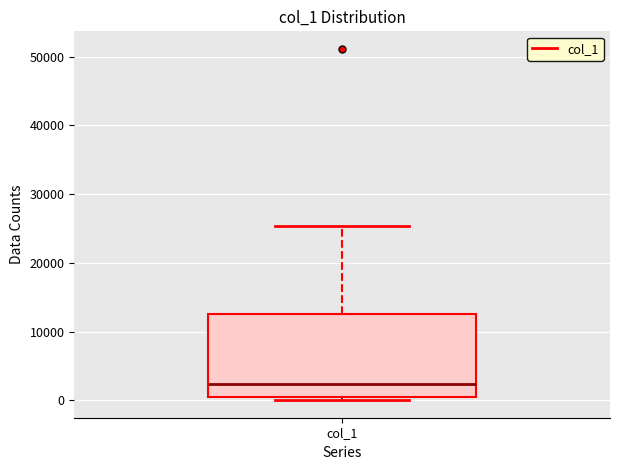

Where is the upper edge of the box for col_1 on the y-axis? The values are not printed on the chart, so give them approximately, as read against the axis.

13000